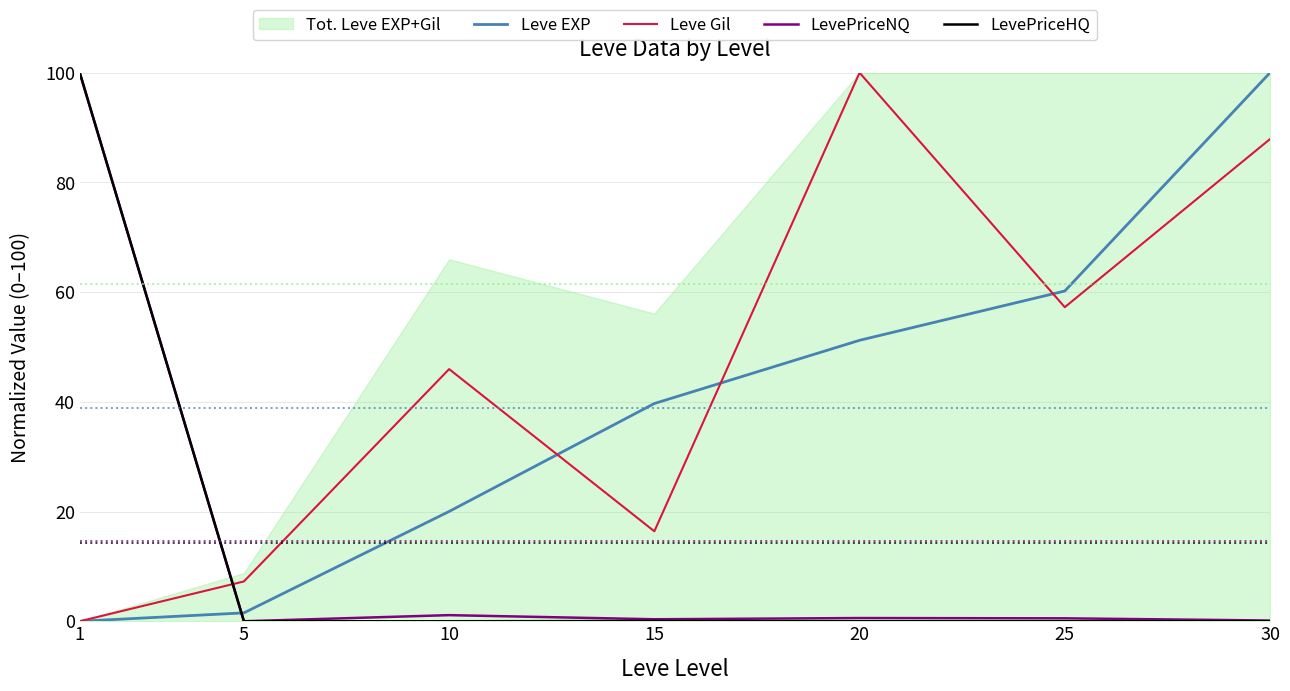

Where do Leve EXP and Leve Gil first cross each other?

10 and 15